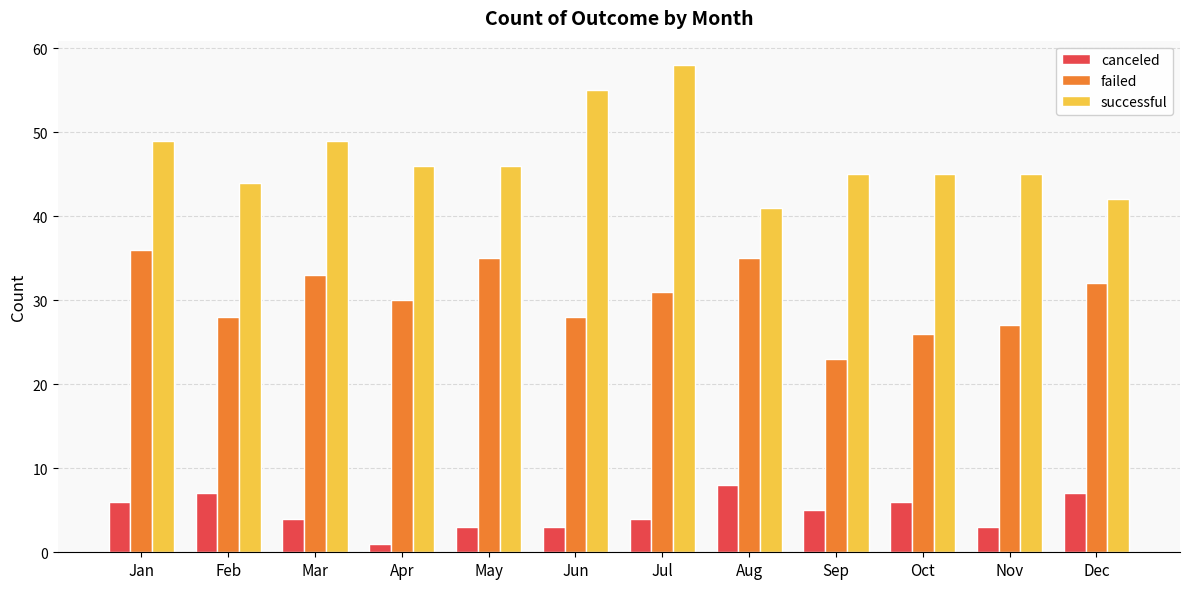

What is the sum of the canceled values at Jun and Dec?

10